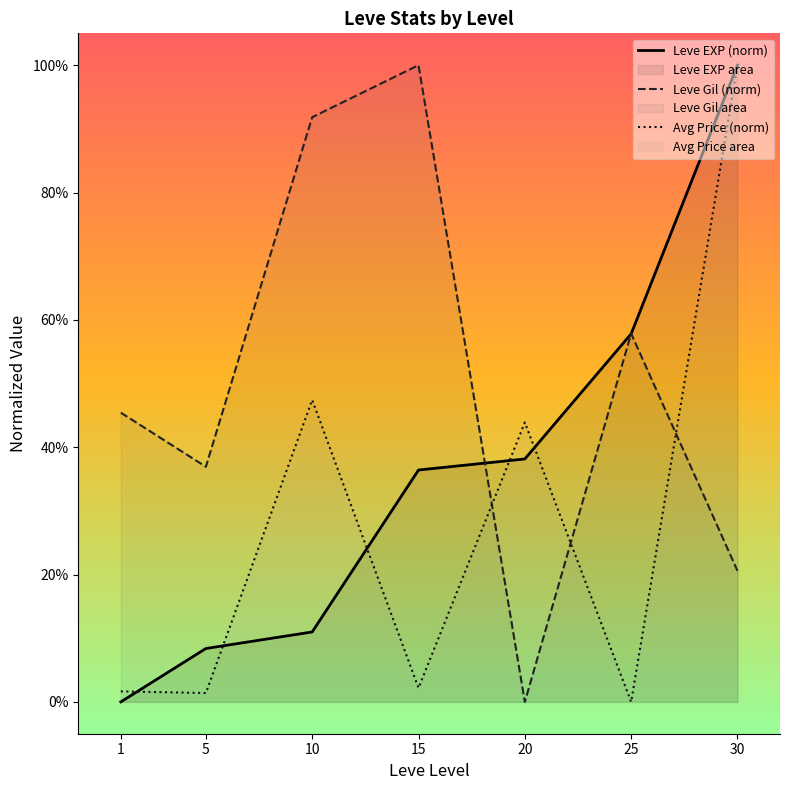

Between which two adjacent categories do Leve EXP (norm) and Leve Gil (norm) first intersect?

15 and 20